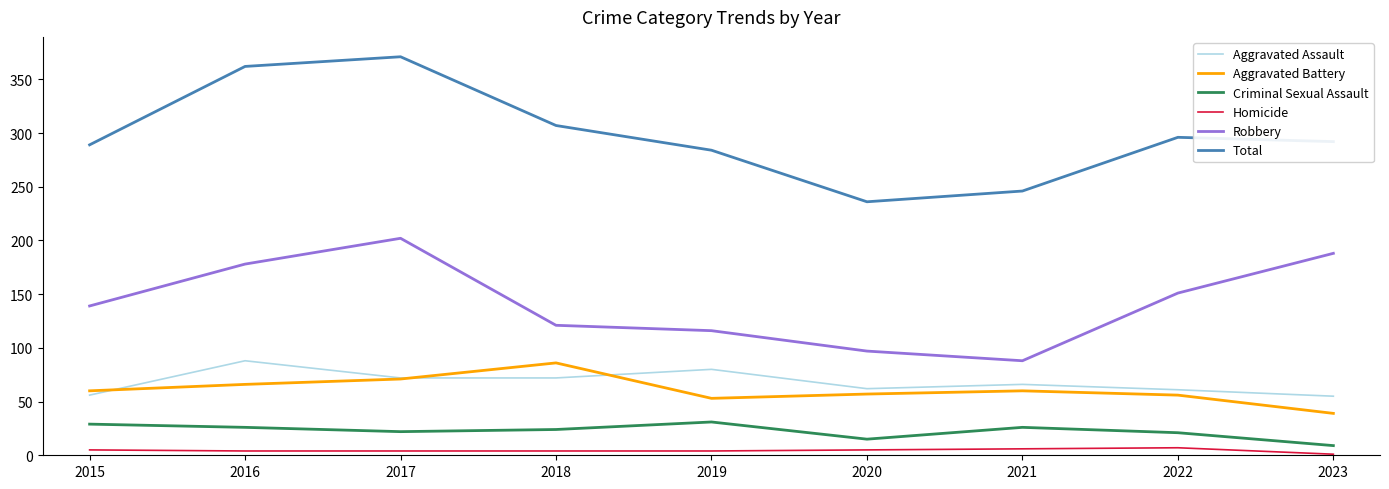

Is it true that Criminal Sexual Assault equals 15 at 2020?

True